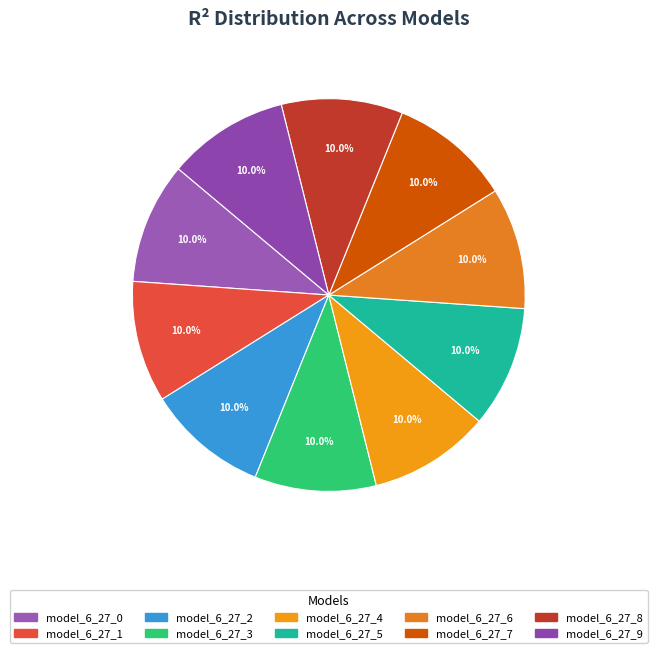

To the nearest percent, what percentage of the pie is model_6_27_2?

10%